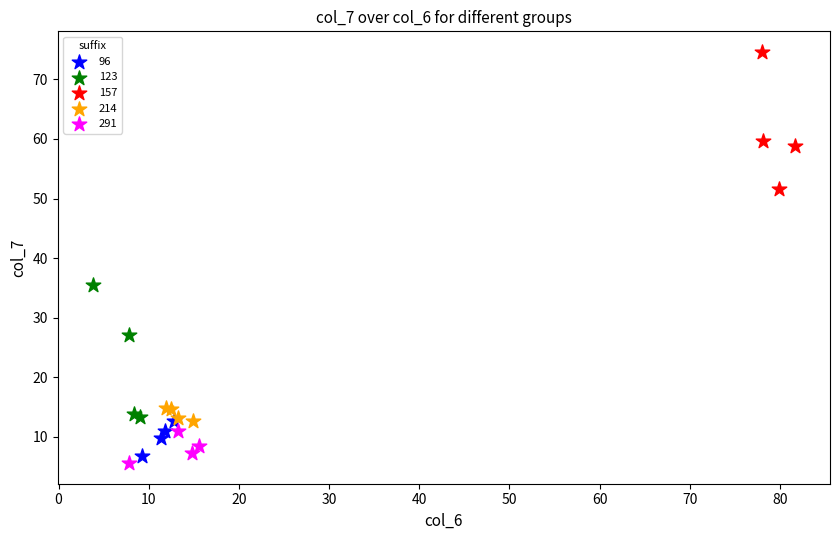

Which series contains the highest Y value?

157